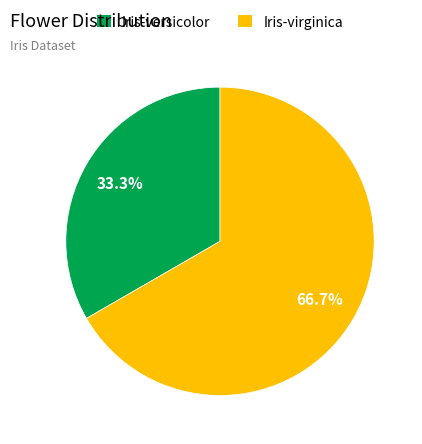

To the nearest percent, what portion does Iris-versicolor represent?

33%